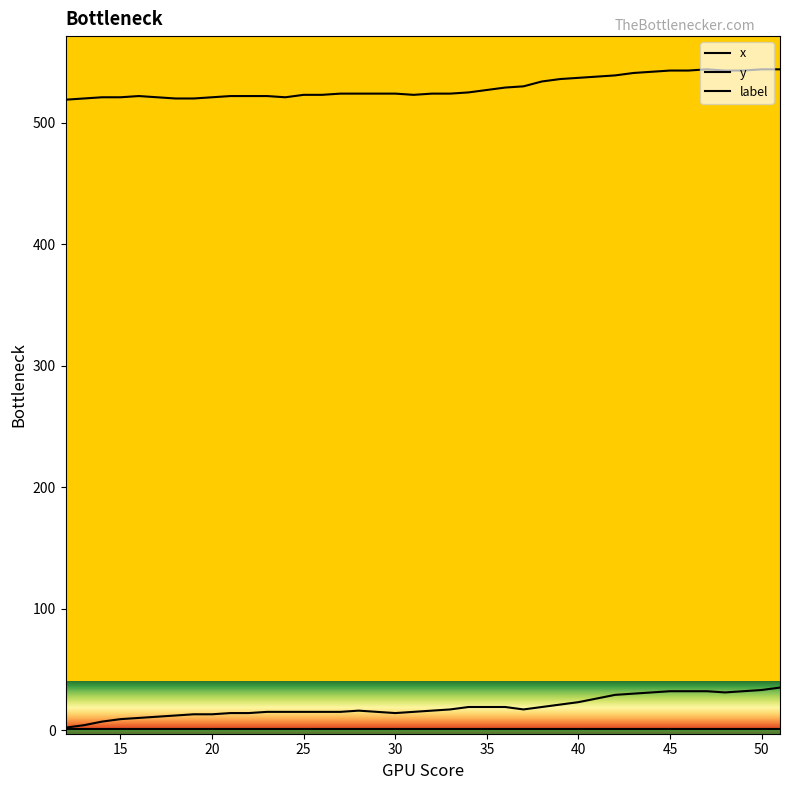

Does the chart display data point markers on the line(s)?

No